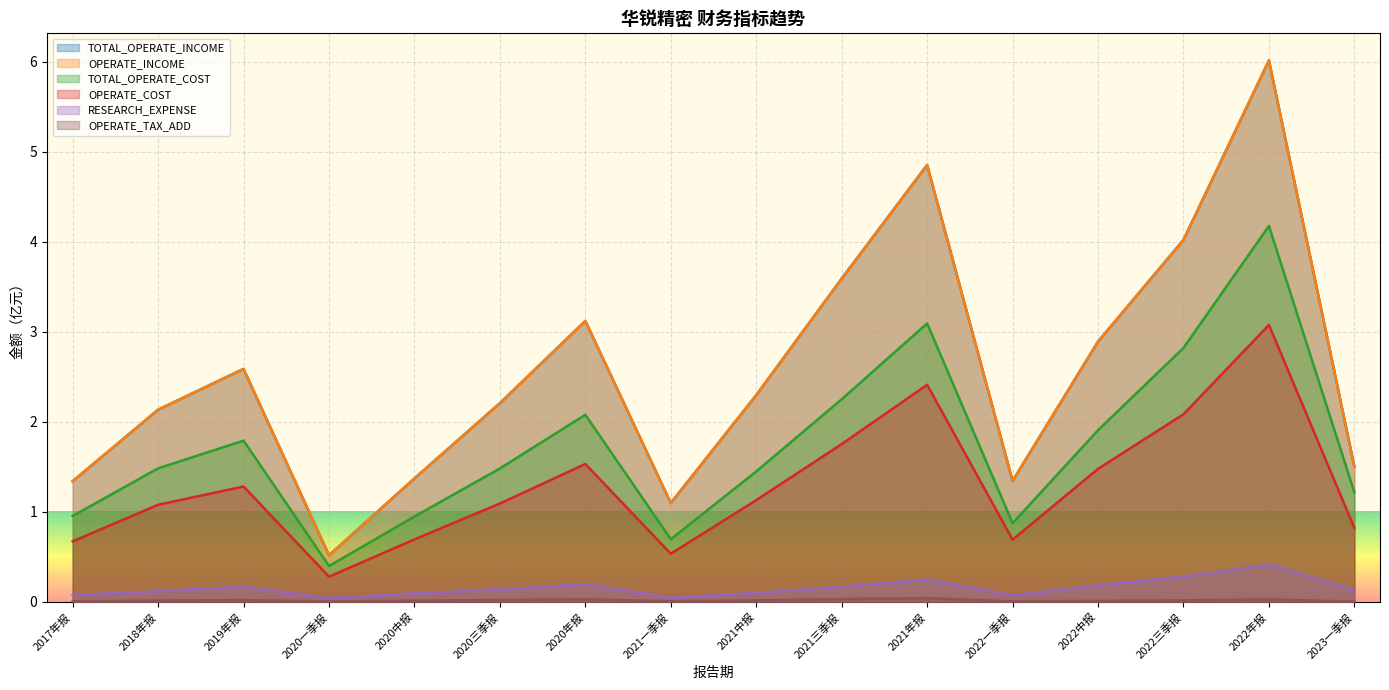

At 2020一季报, list the series in order from smallest to largest.

OPERATE_TAX_ADD, RESEARCH_EXPENSE, OPERATE_COST, TOTAL_OPERATE_COST, TOTAL_OPERATE_INCOME, OPERATE_INCOME